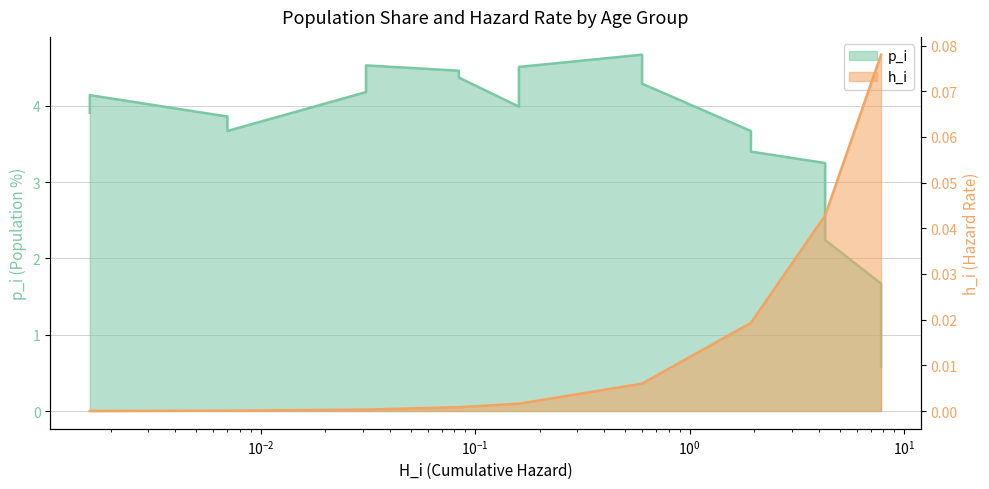

How many distinct data groups are displayed?

2